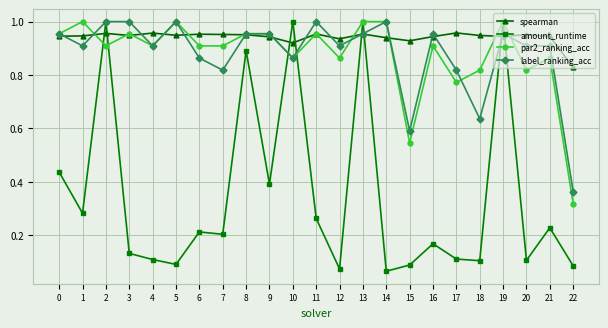

After their last crossing, which series has the higher values: amount_runtime or spearman?

spearman